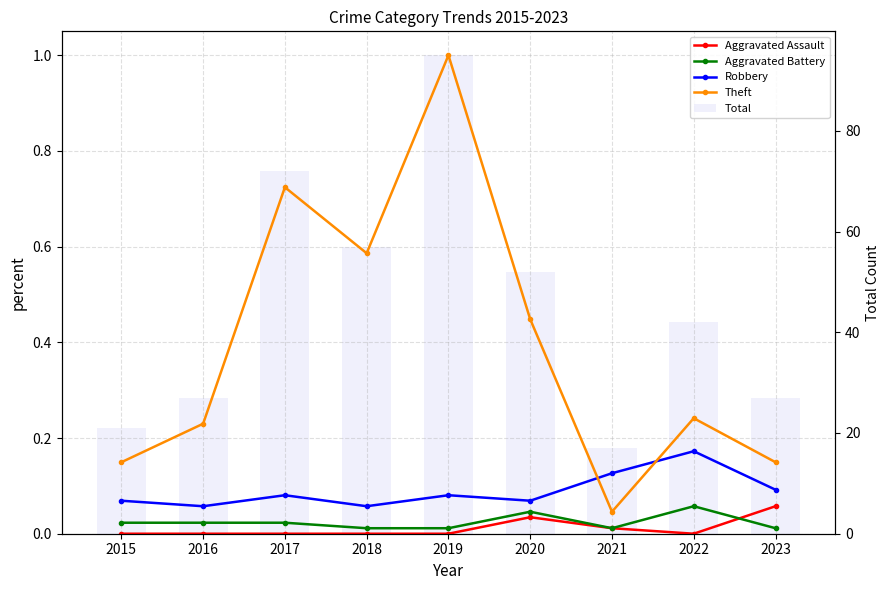

Is it true that Theft equals 0.1 at 2023?

True